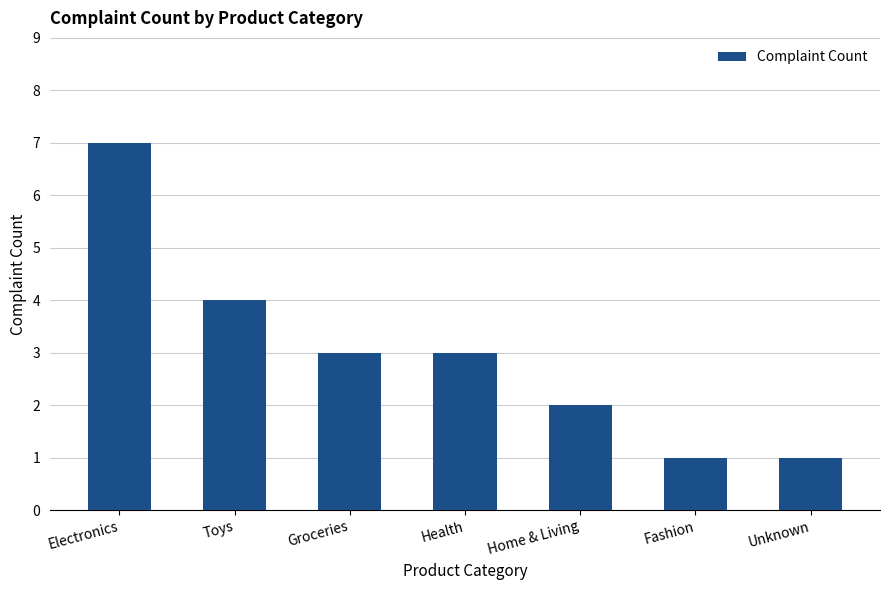

True or false: the data shows 3 at Groceries.

True